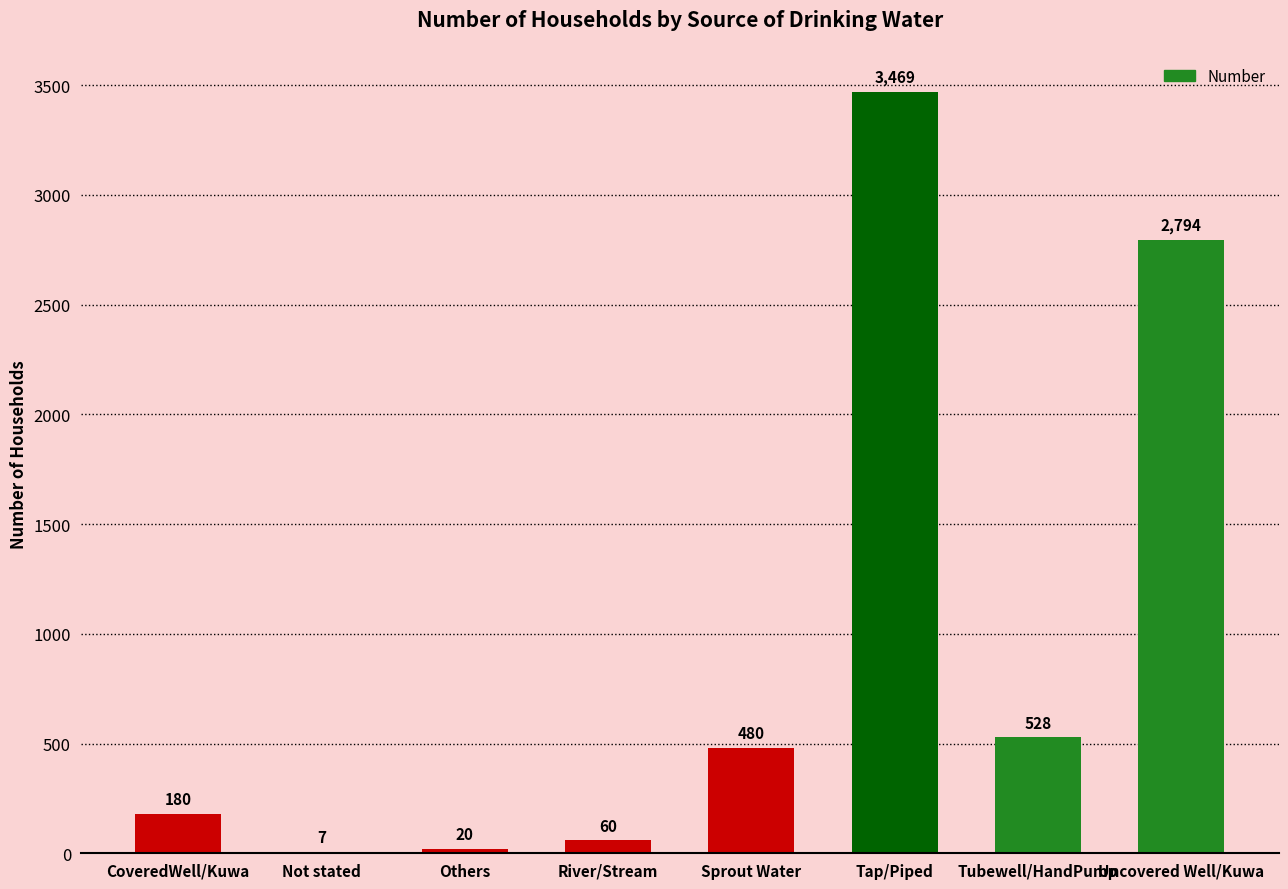

Is it true that the value at Tap/Piped is 3469?

True